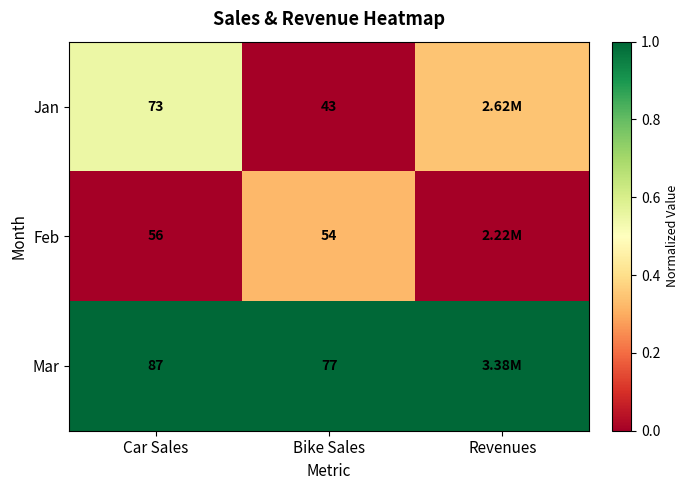

At Bike Sales, list the series in order from largest to smallest.

Mar, Feb, Jan